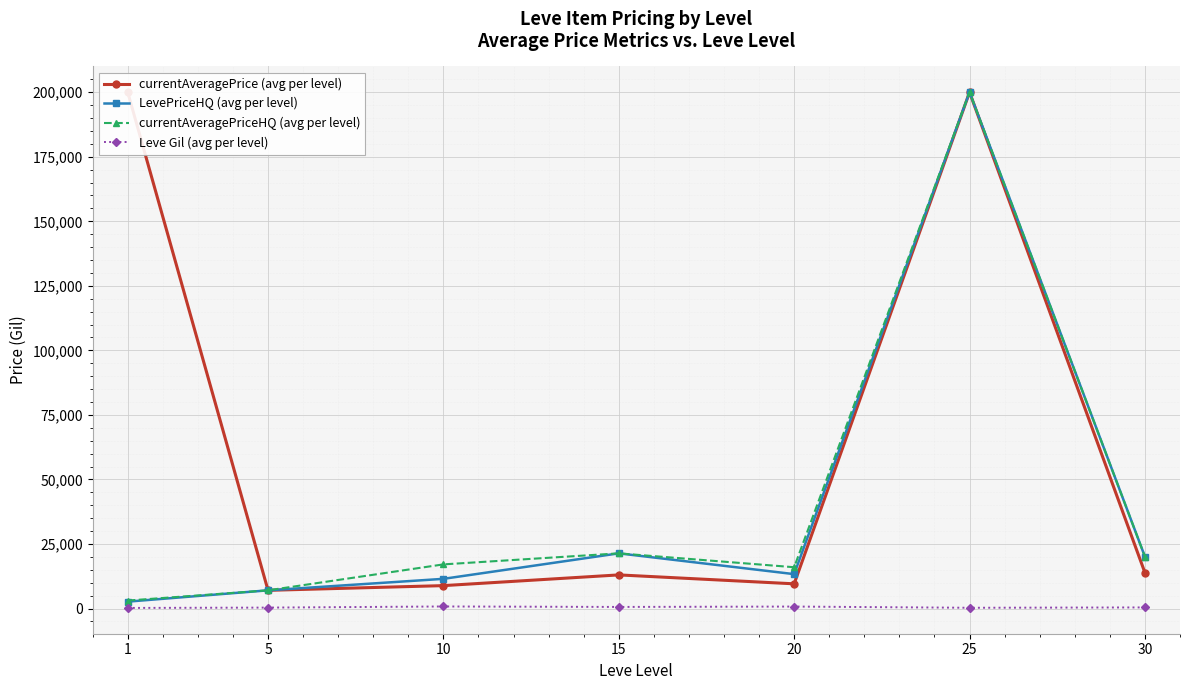

Which series has the widest spread of values?

LevePriceHQ (avg per level)